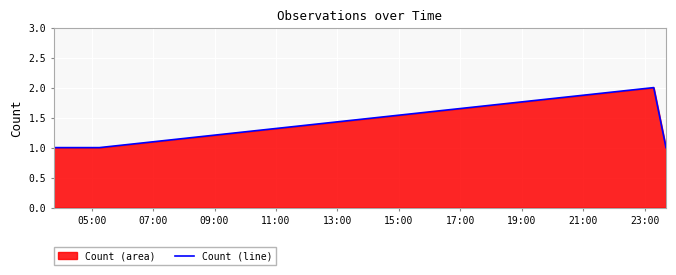

True or false: the data has more than 0 interior local peaks.

True